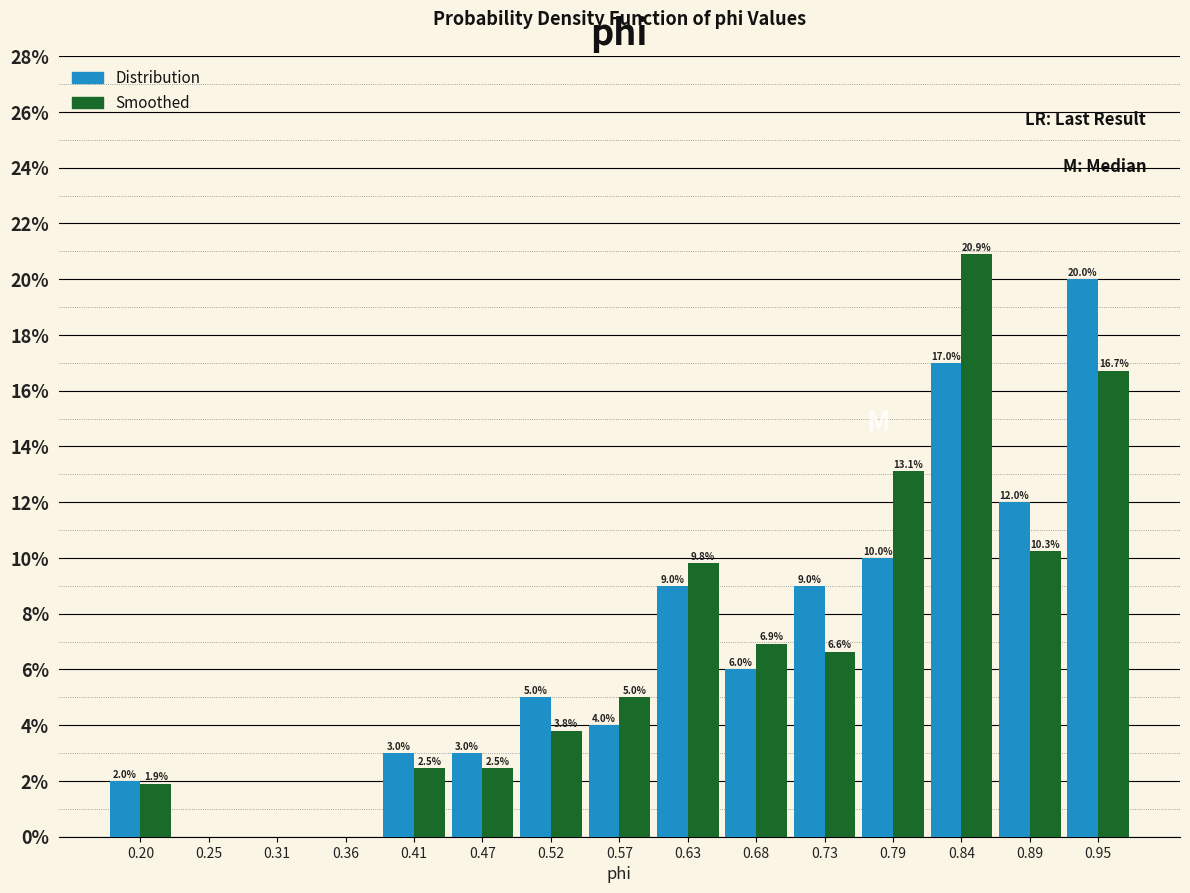

In the Distribution series, which range on the x-axis has the tallest bar?

0.92 to 0.97